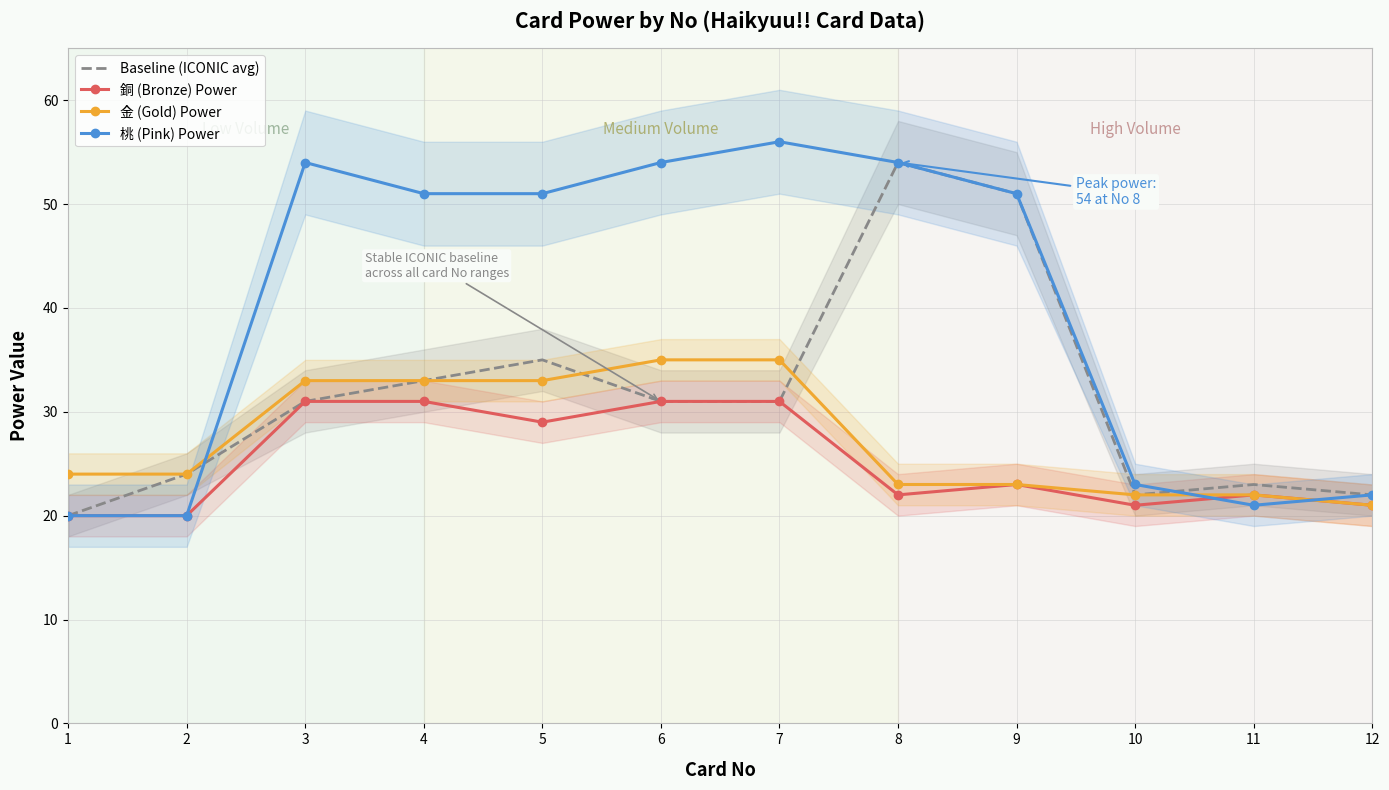

Does the chart have visible grid lines?

Yes